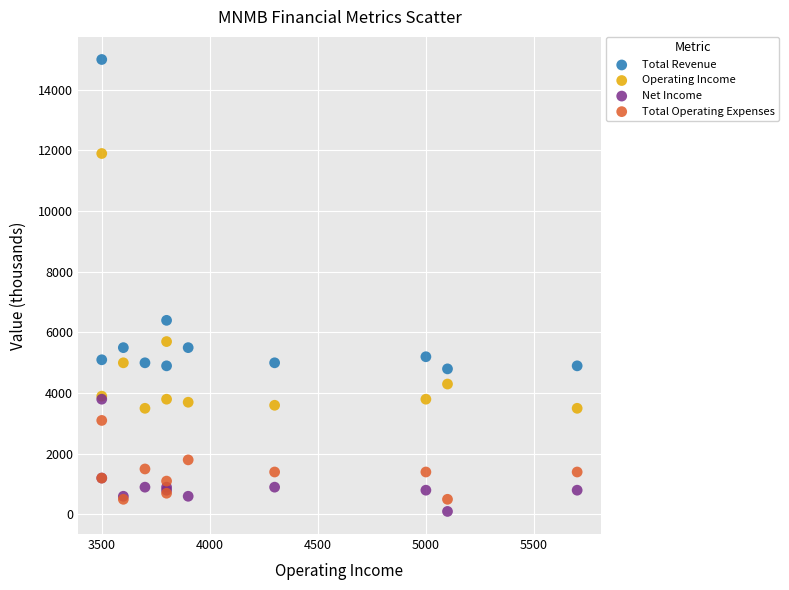

Across all series, what Y value is closest to 7550?

6400